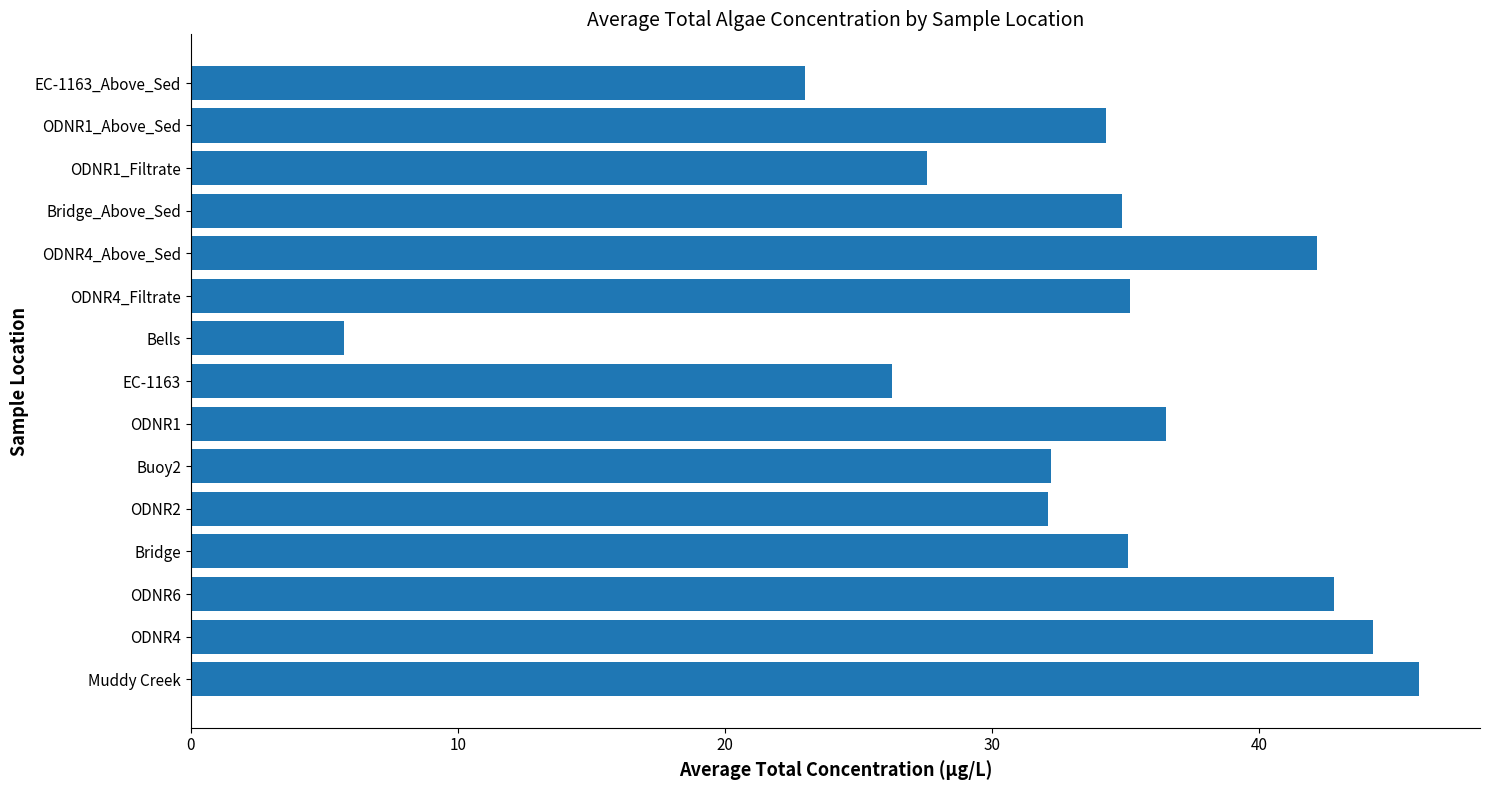

What is the change in value from Bells to Bridge_Above_Sed?

+29.1